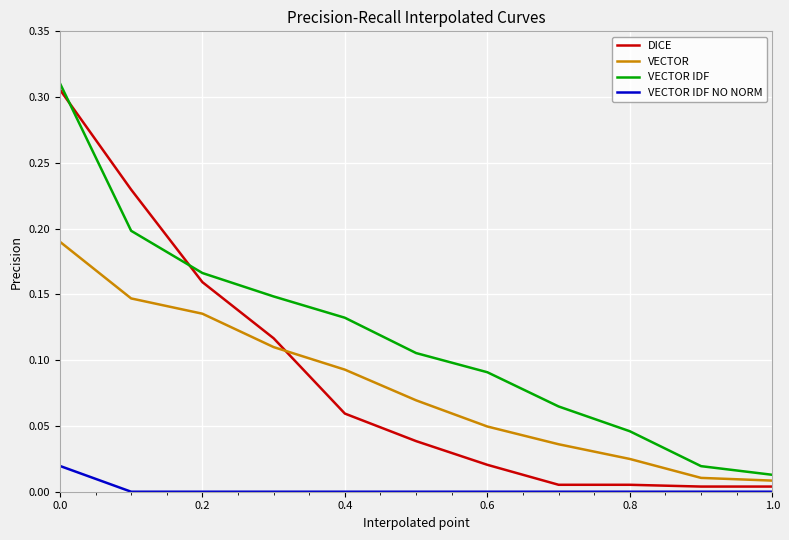

How many distinct data groups are displayed?

4